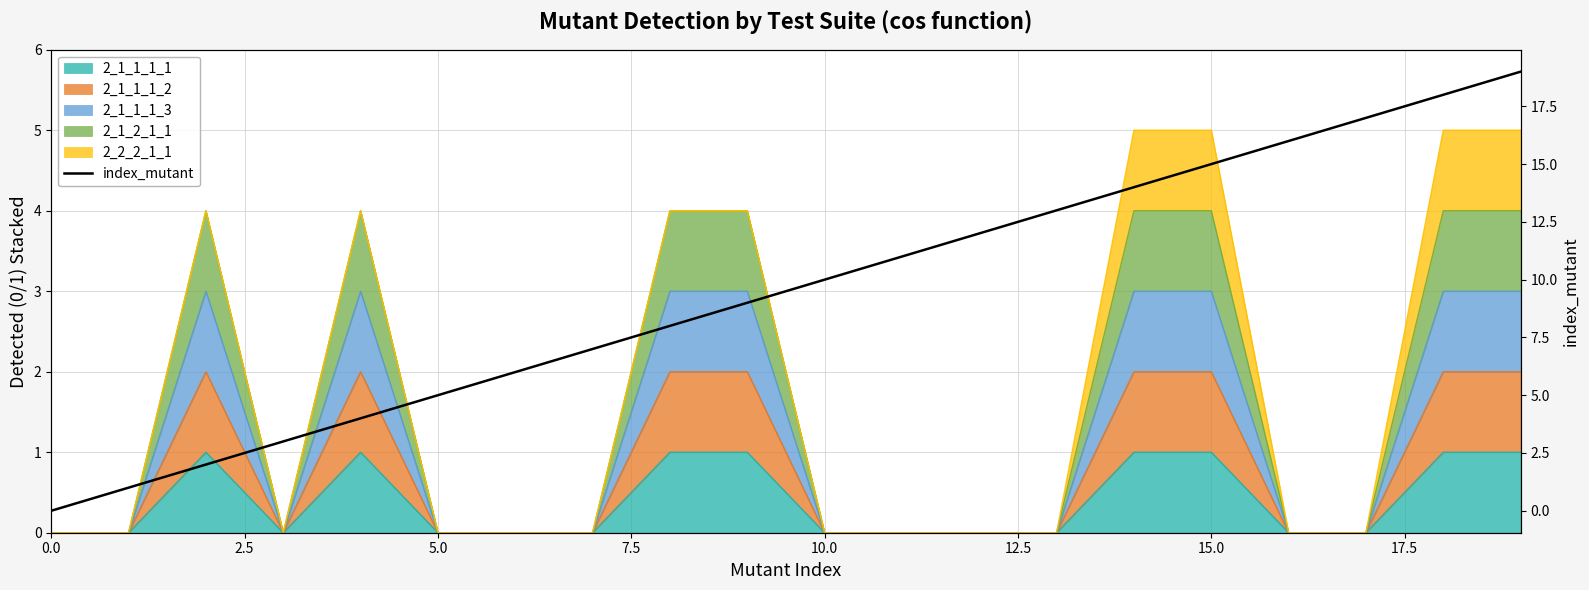

Does the chart have visible grid lines?

Yes